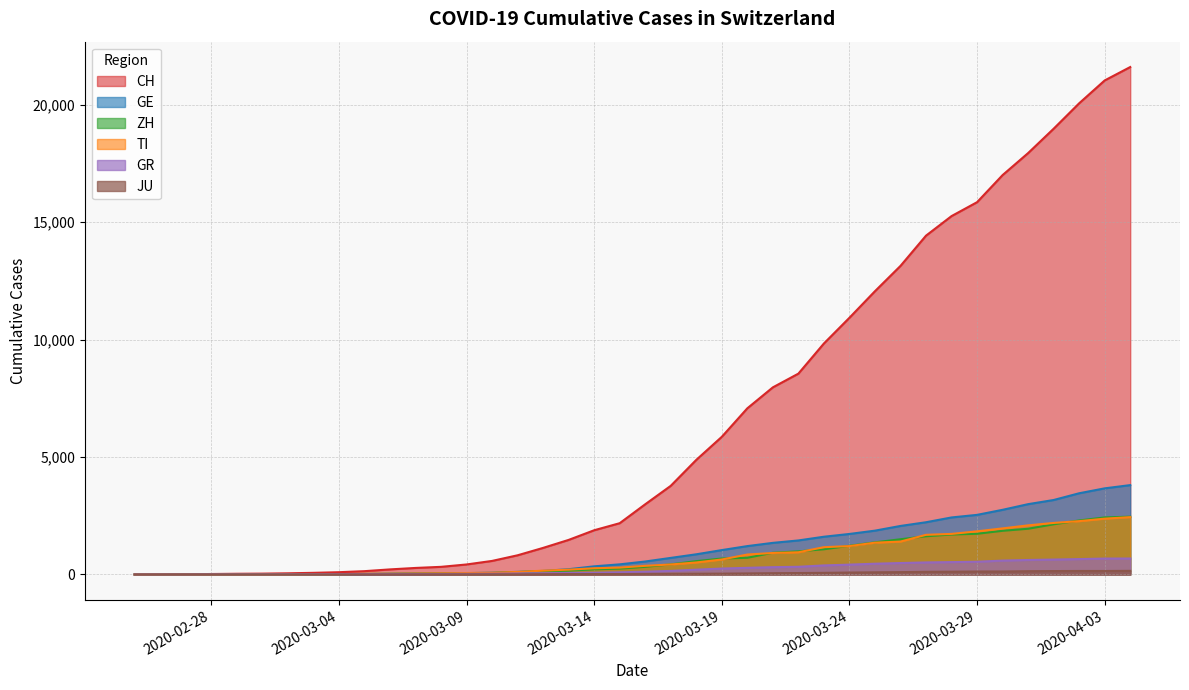

The ZH series shows 218 at 2020-03-14. True or false?

True